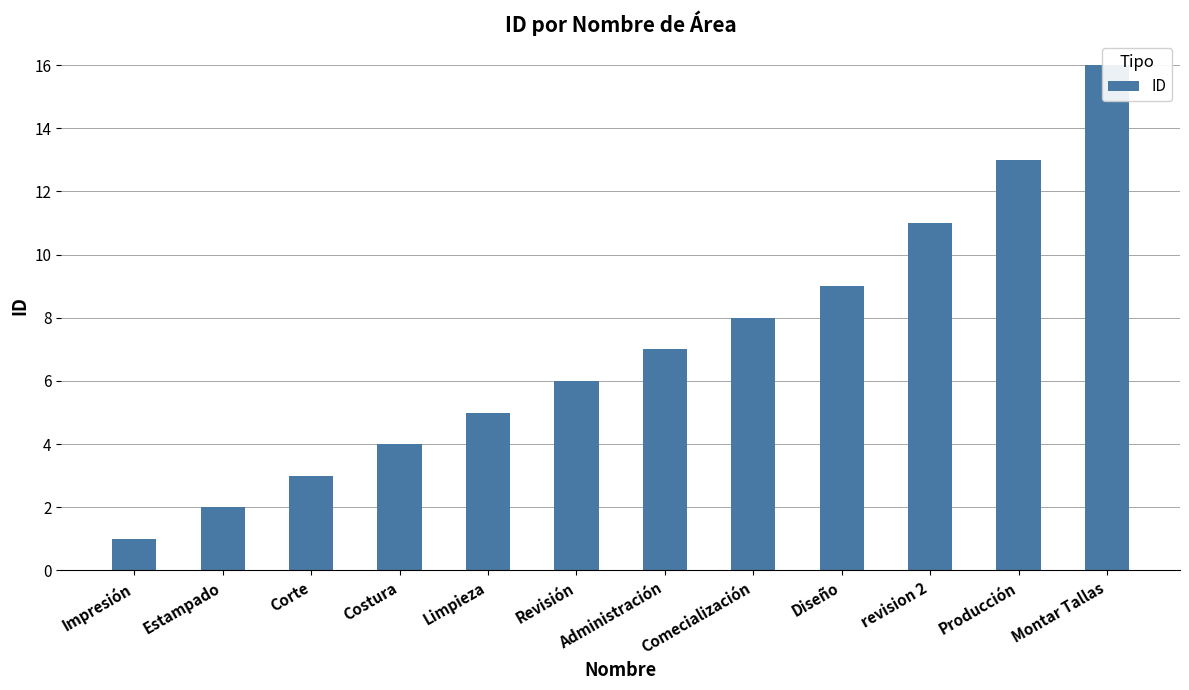

Is it true that the value at Costura is 1?

False